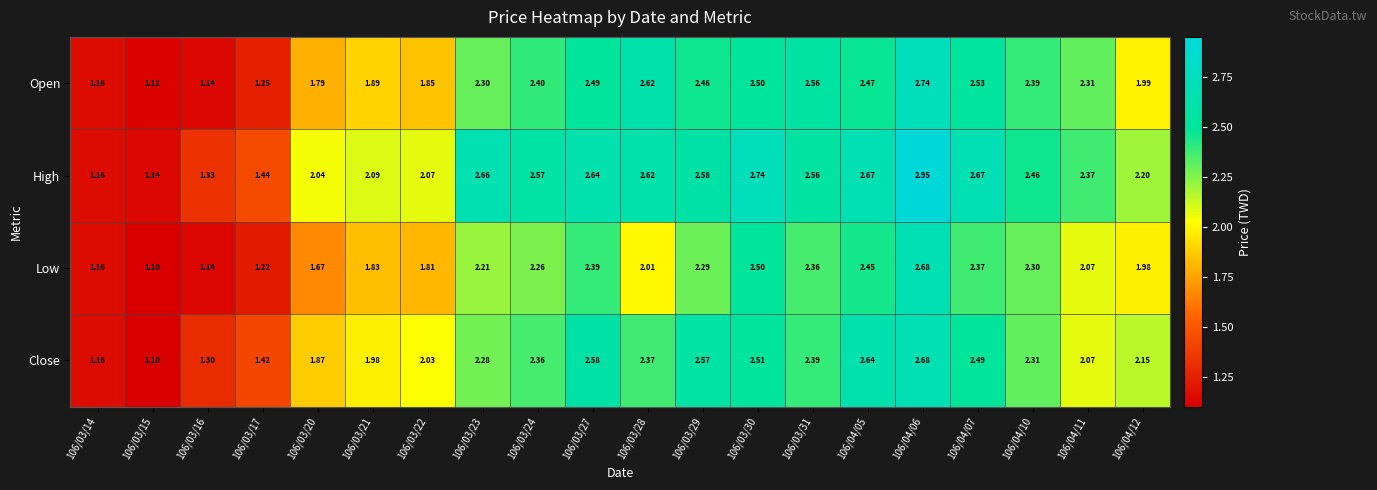

Between 106/03/20 and 106/03/31, which series saw the biggest shift?

Open